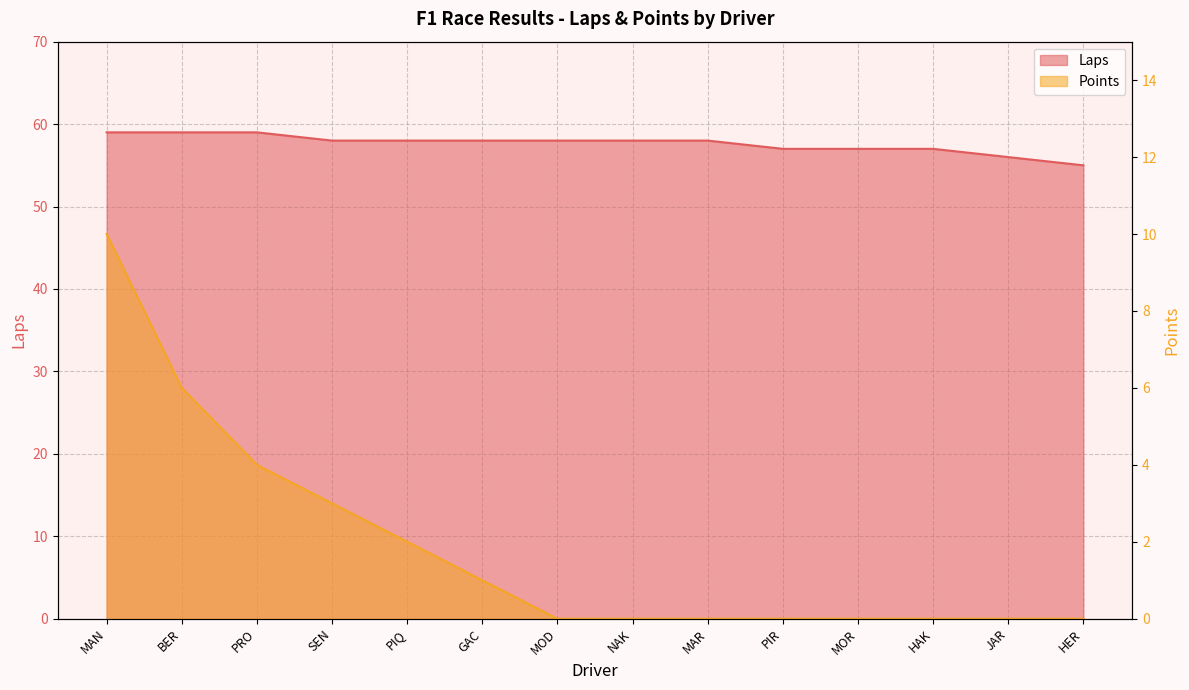

True or false: Laps has more than 1 interior local peaks.

False